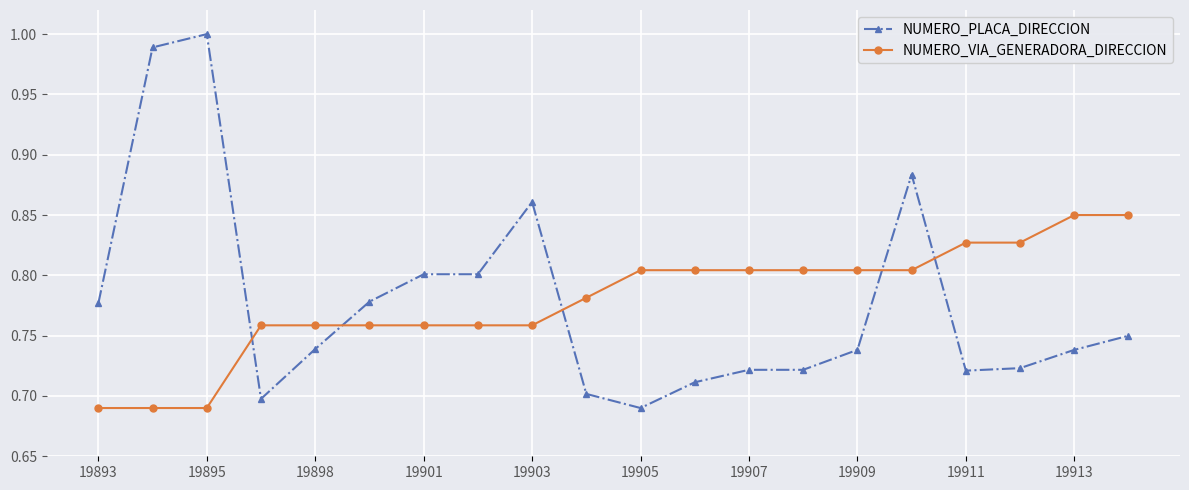

Which series ends up on top after the final intersection of NUMERO_PLACA_DIRECCION and NUMERO_VIA_GENERADORA_DIRECCION?

NUMERO_VIA_GENERADORA_DIRECCION